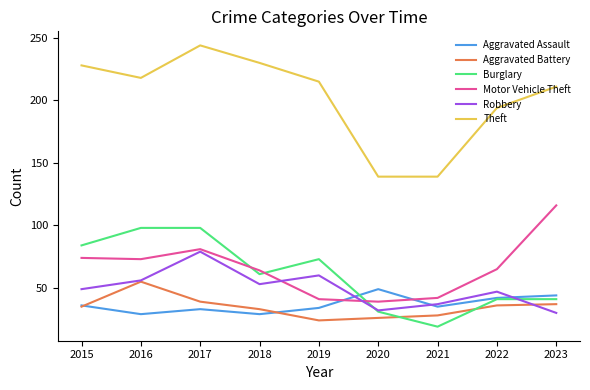

What is the total value across all series at 2023?

479